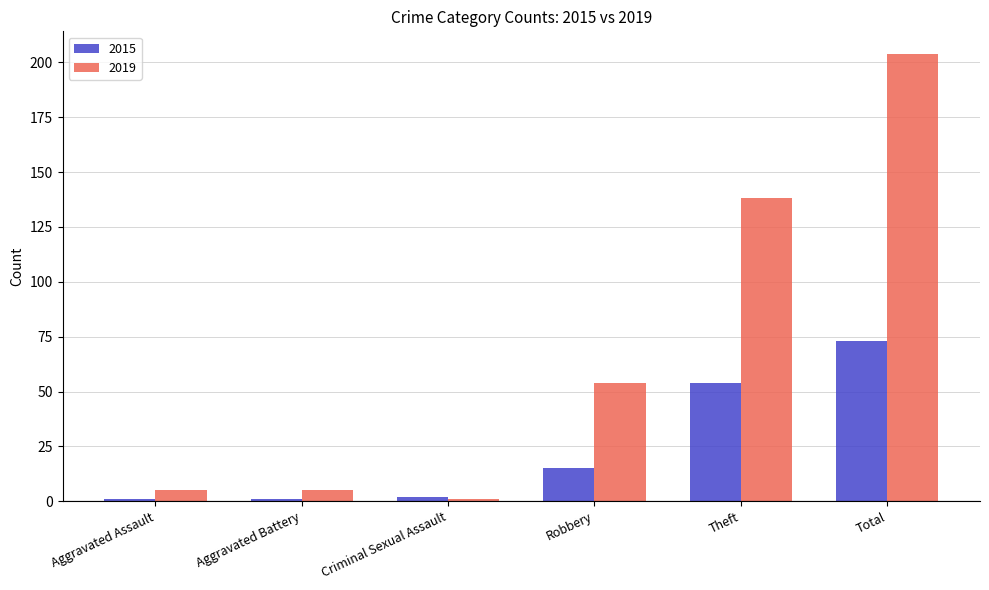

What is the difference between the highest and lowest values at Aggravated Assault?

4